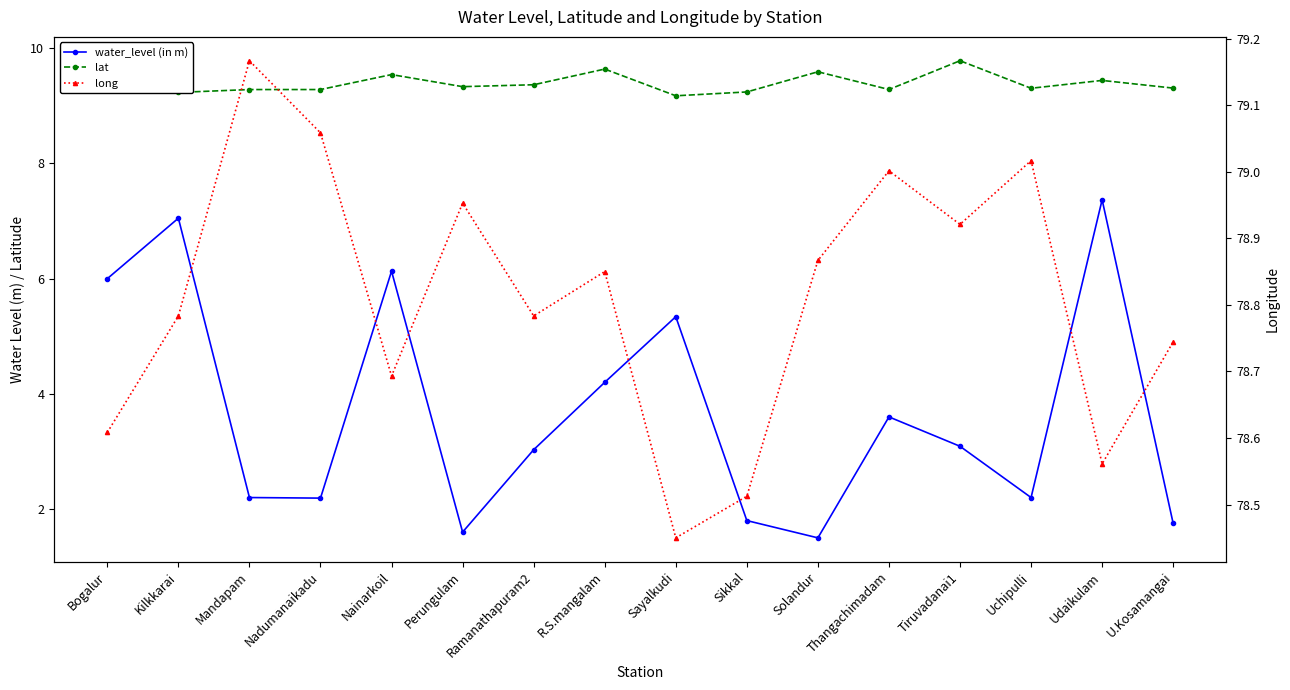

What is the label of the 4th point from the right?

Tiruvadanai1